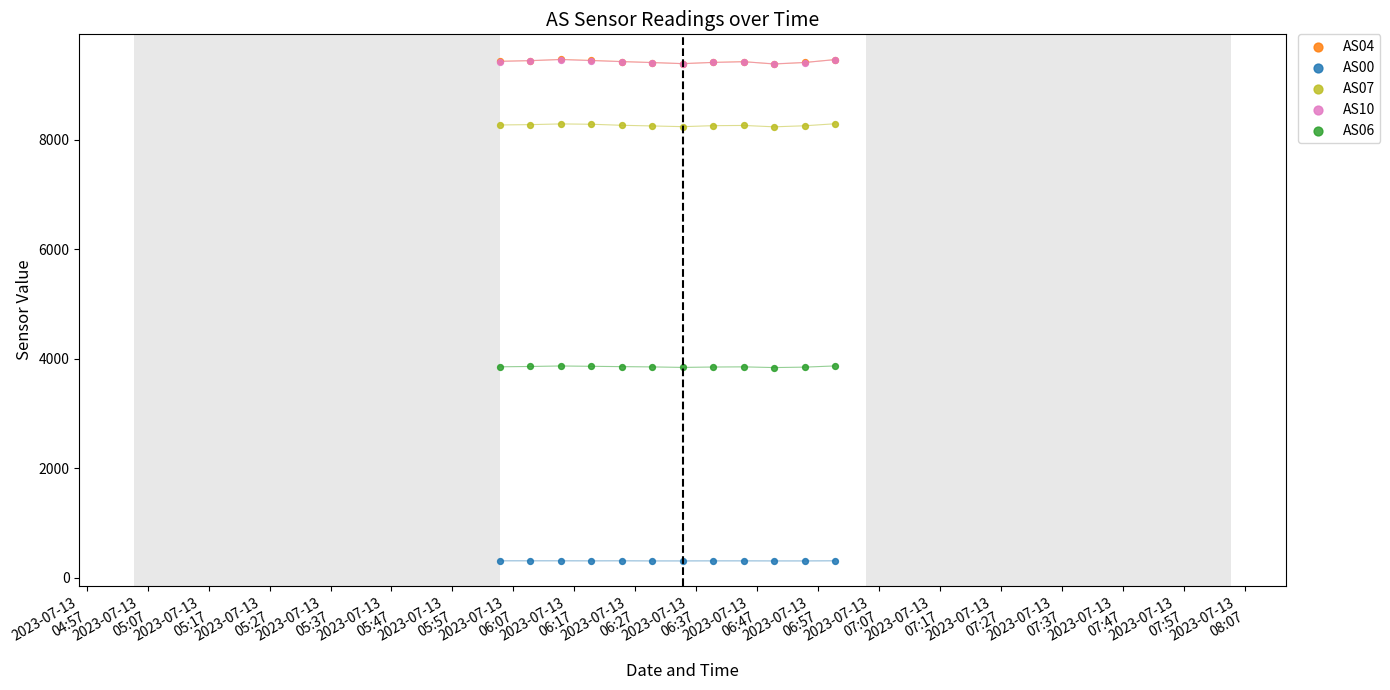

What are all the series names shown in the legend?

AS04, AS00, AS07, AS10, AS06